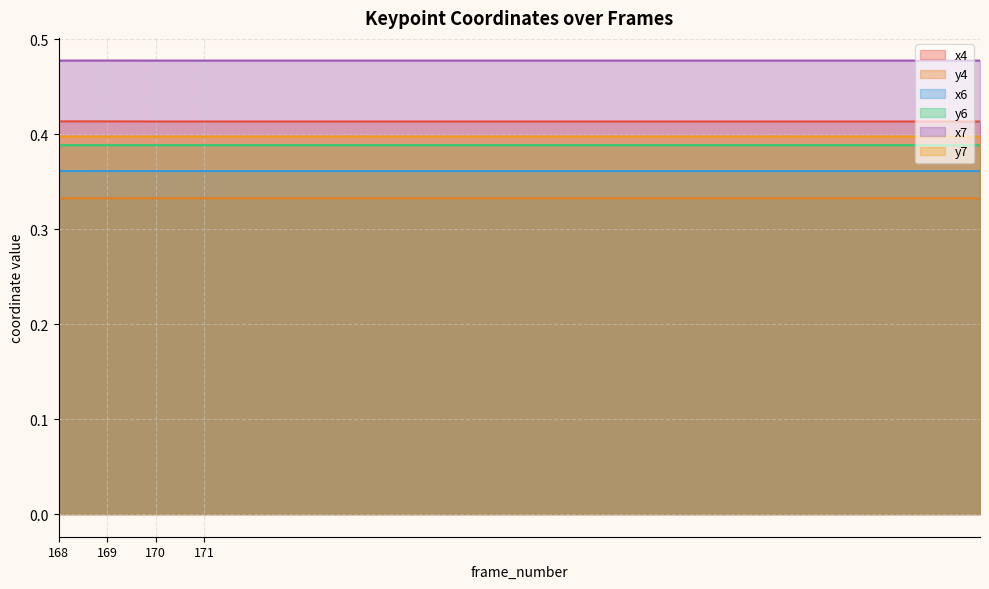

True or false: x4 and x6 intersect in this chart.

False